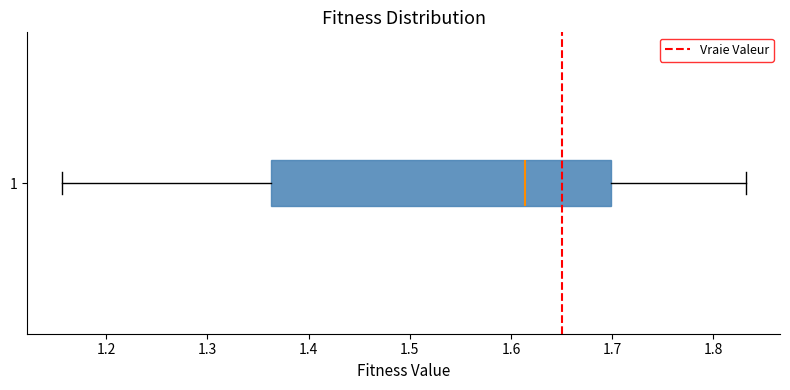

Read this box plot against the x-axis: the position of the median line, the range covered by the box, and the ends of both whiskers. The values are not printed on the chart, so give them approximately, as read against the axis.

median 1.61, box 1.36 to 1.70, whiskers 1.16 to 1.83